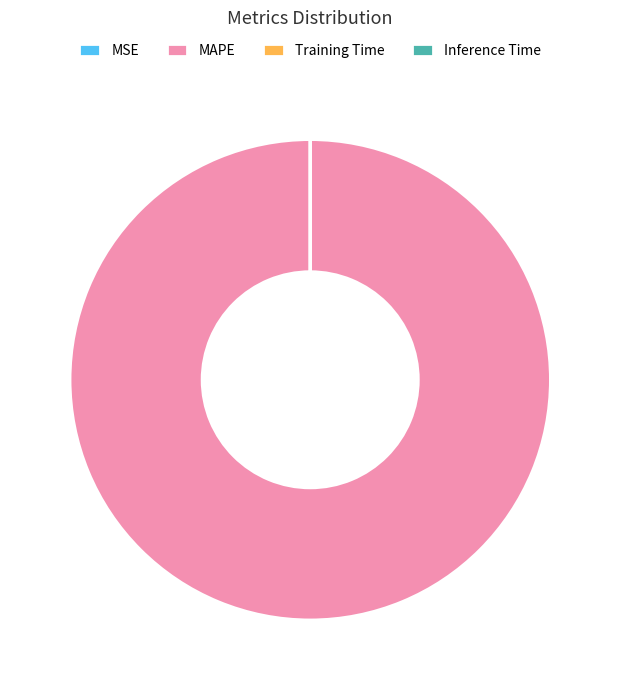

Which slice is the largest?

MAPE